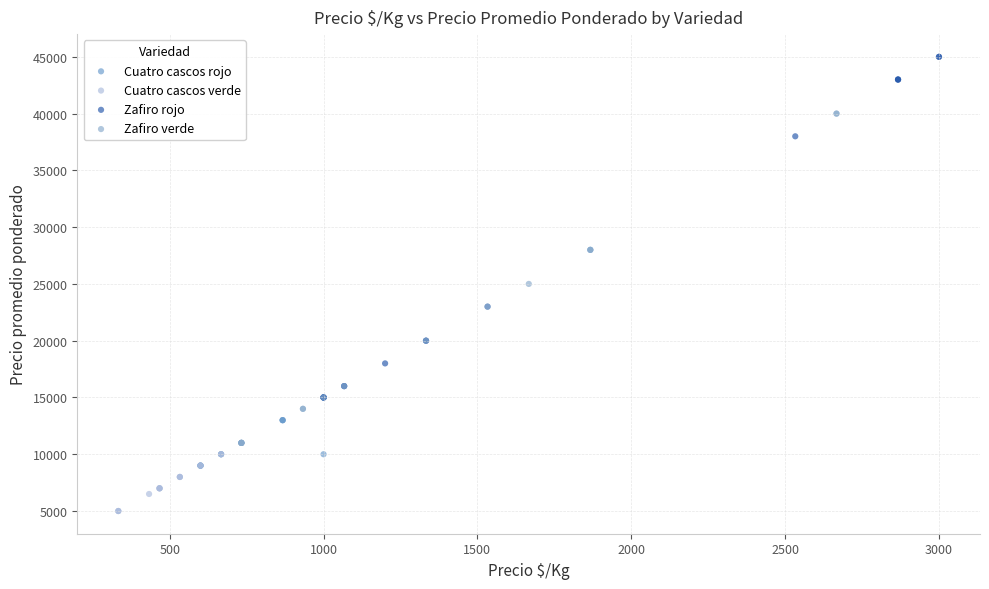

Which series reaches the minimum Y coordinate?

Cuatro cascos verde